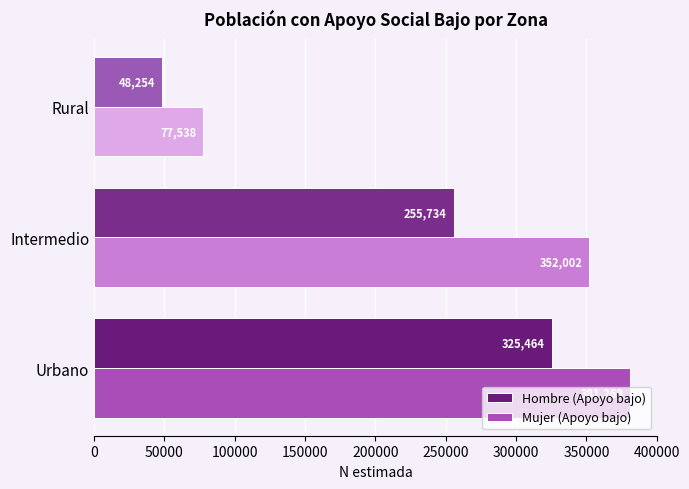

Count the number of categories in the chart.

3